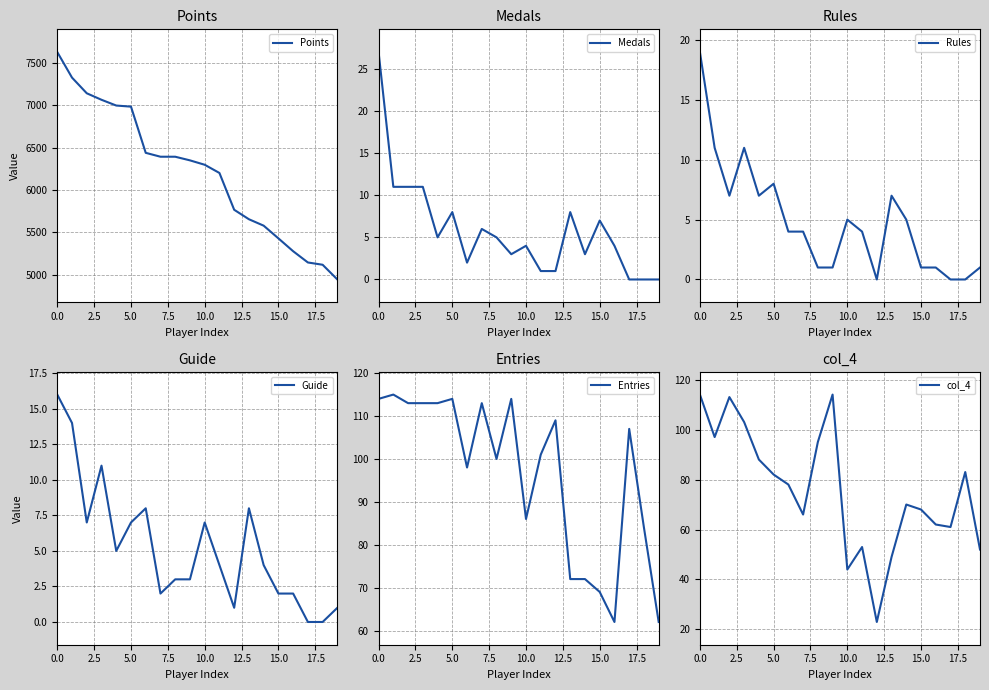

How many values in the Points series are below 6350?

10